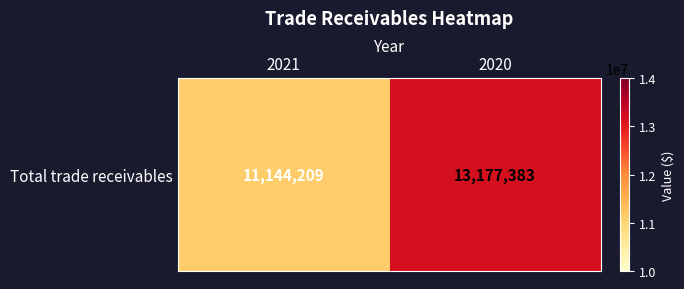

Reading right to left, list all the values displayed in this chart.

13177383	11144209